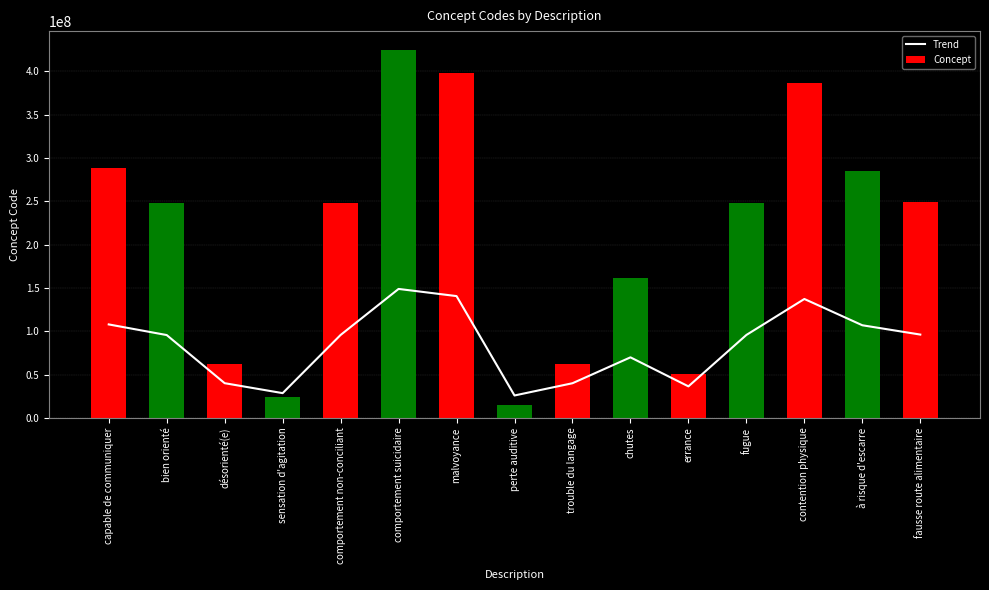

Where does the Trend series first go above 95676103?

capable de communiquer